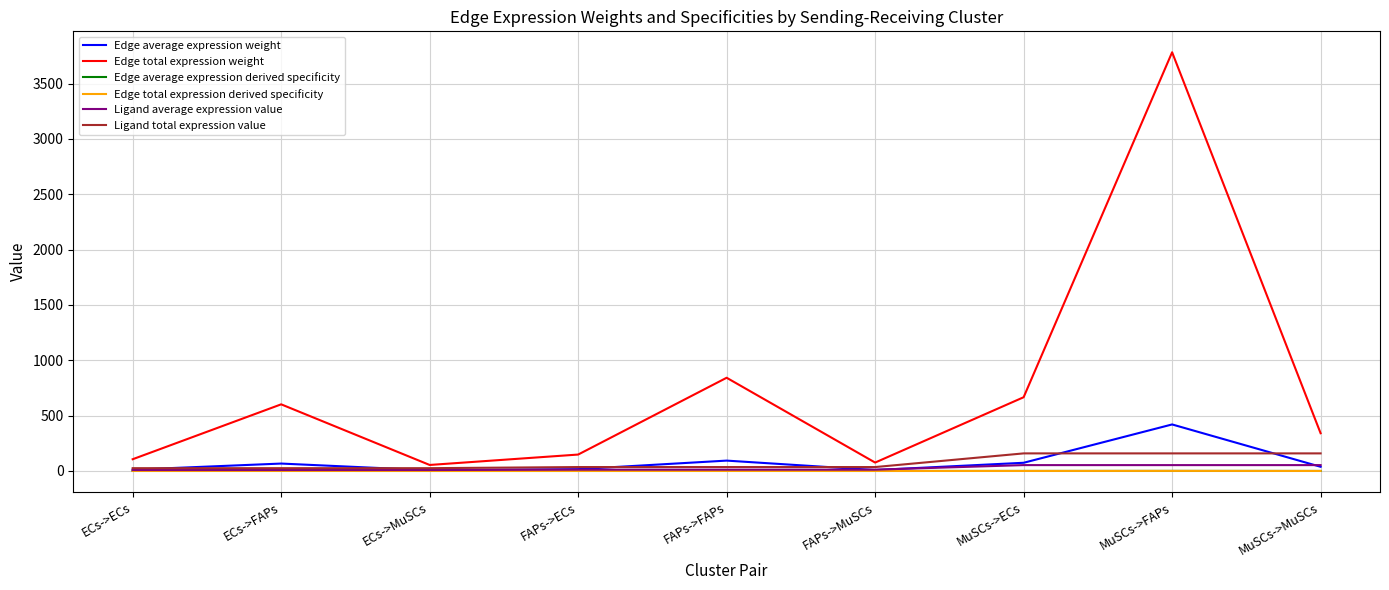

What is the maximum value shown in the chart?

3783.3